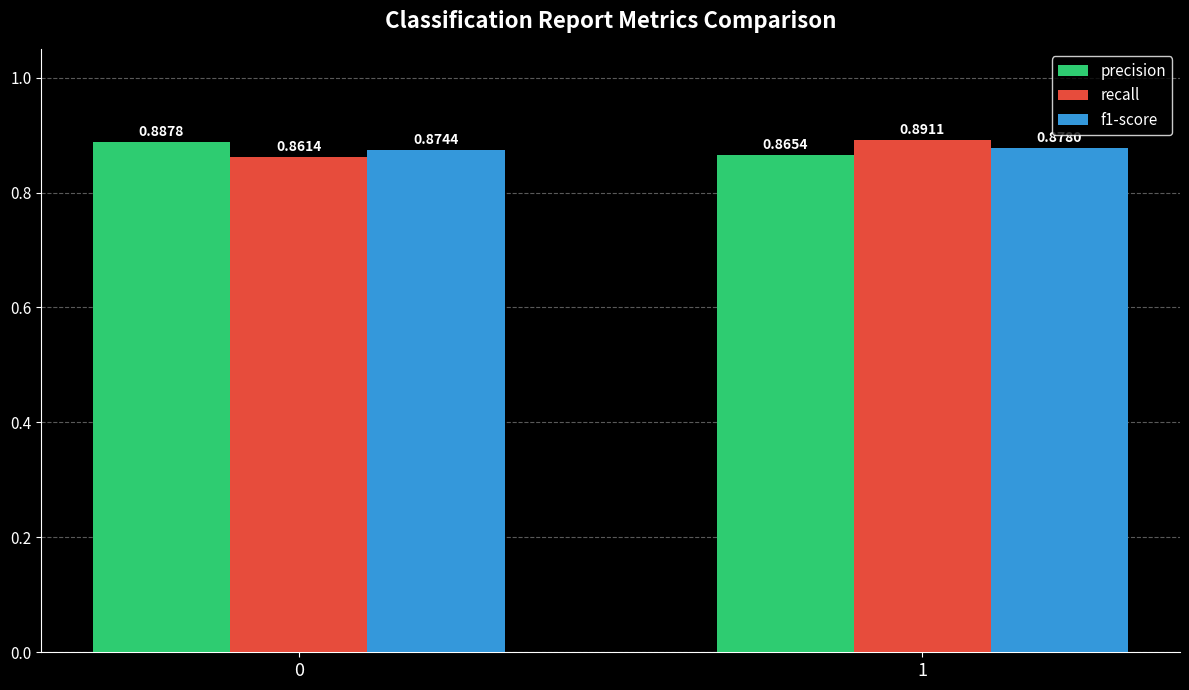

What is the sum of the f1-score values at 0 and 1?

1.8